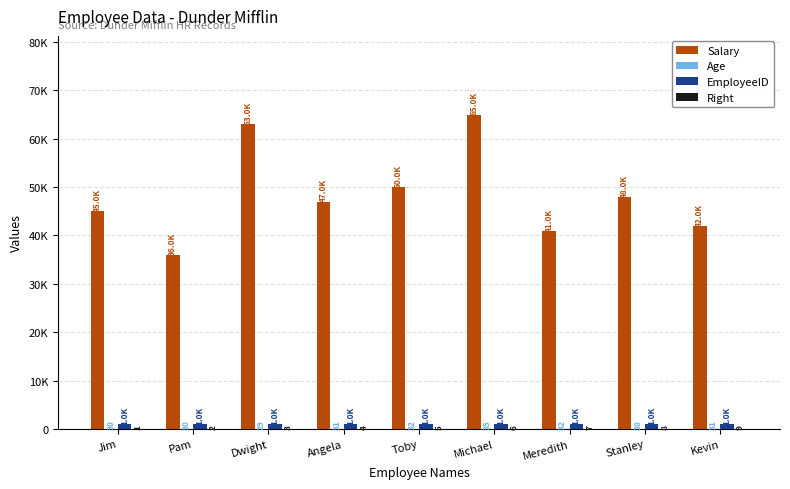

Reading right to left, what are all the values shown in this chart?

Salary: Kevin=42000	Stanley=48000	Meredith=41000	Michael=65000	Toby=50000	Angela=47000	Dwight=63000	Pam=36000	Jim=45000
Age: Kevin=31	Stanley=38	Meredith=32	Michael=35	Toby=32	Angela=31	Dwight=29	Pam=30	Jim=30
EmployeeID: Kevin=1009	Stanley=1008	Meredith=1007	Michael=1006	Toby=1005	Angela=1004	Dwight=1003	Pam=1002	Jim=1001
Right: Kevin=9	Stanley=8	Meredith=7	Michael=6	Toby=5	Angela=4	Dwight=3	Pam=2	Jim=1